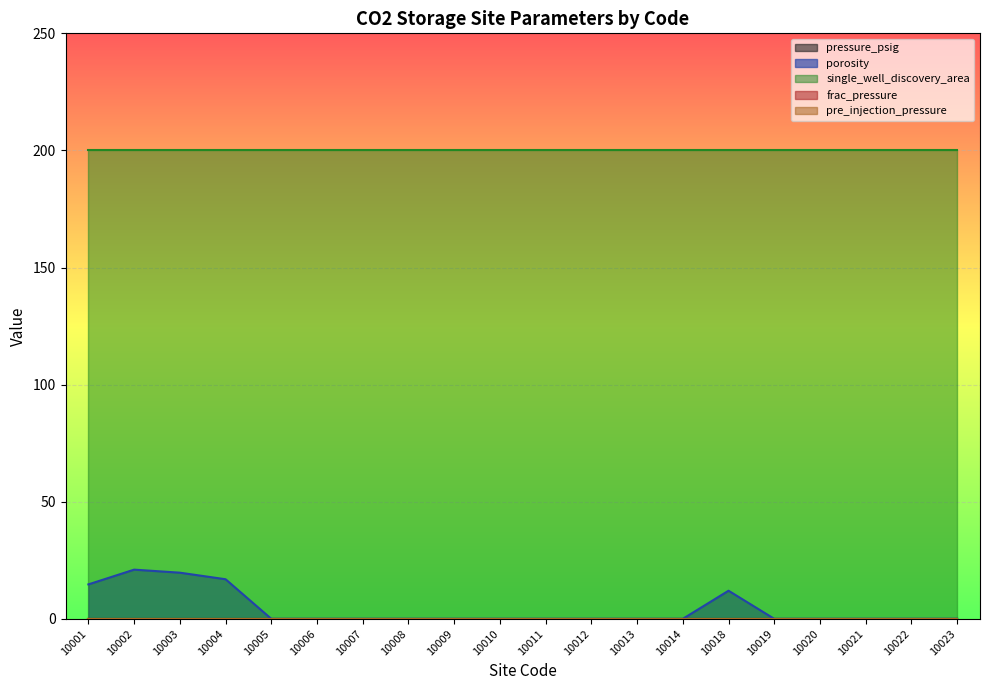

What is the spread (max minus min) of values at 10023?

200.0